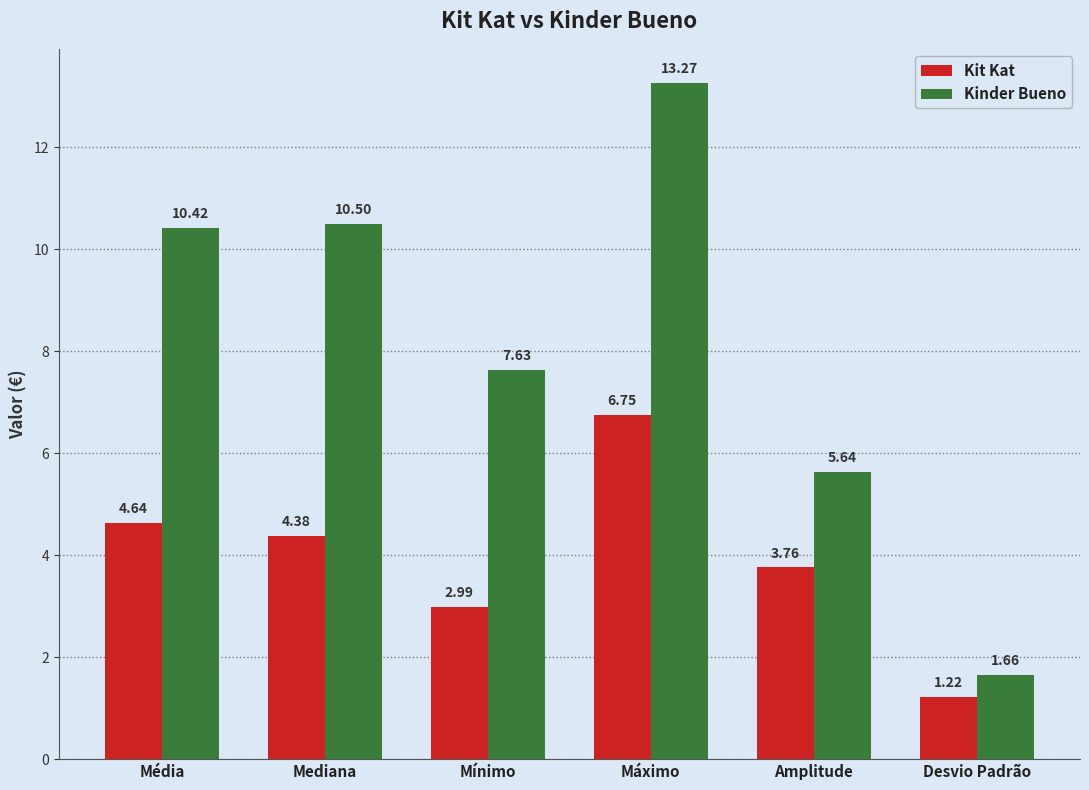

Which series has the largest total across all categories?

Kinder Bueno